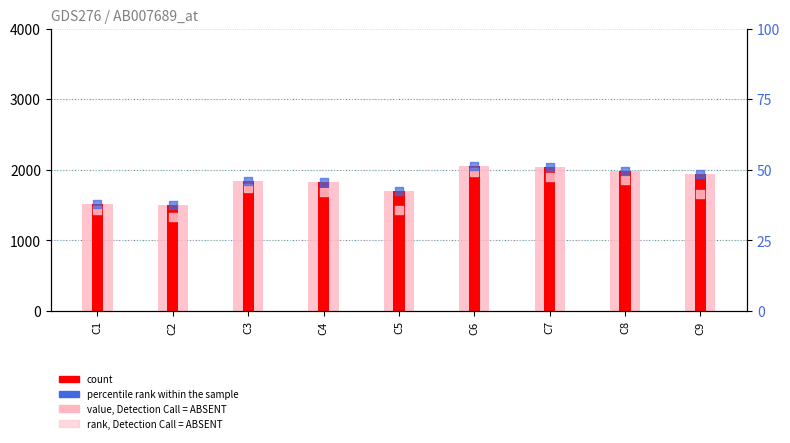

Which series reaches the minimum Y coordinate?

rank, Detection Call = ABSENT